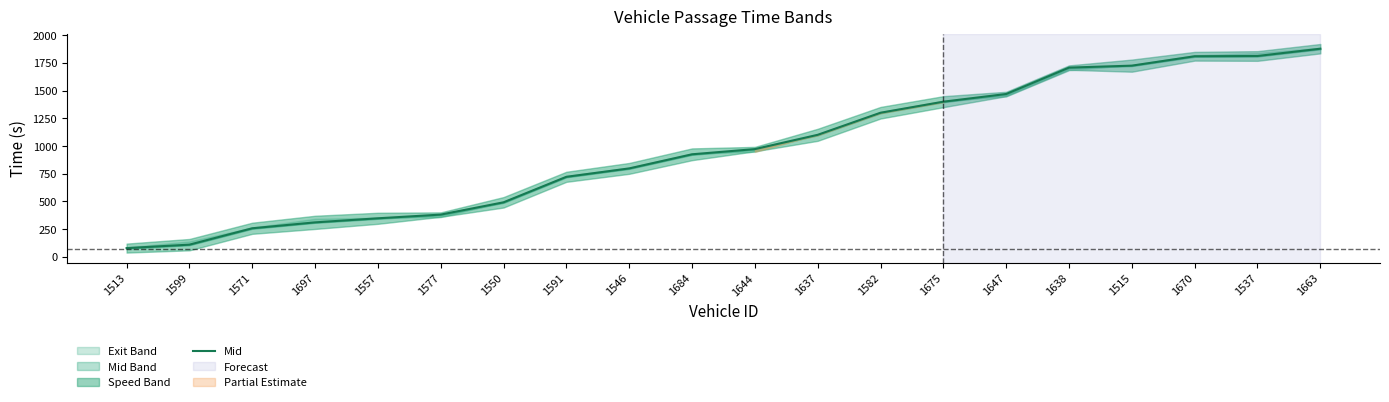

Between 1515 and 1697, which is larger?

1515